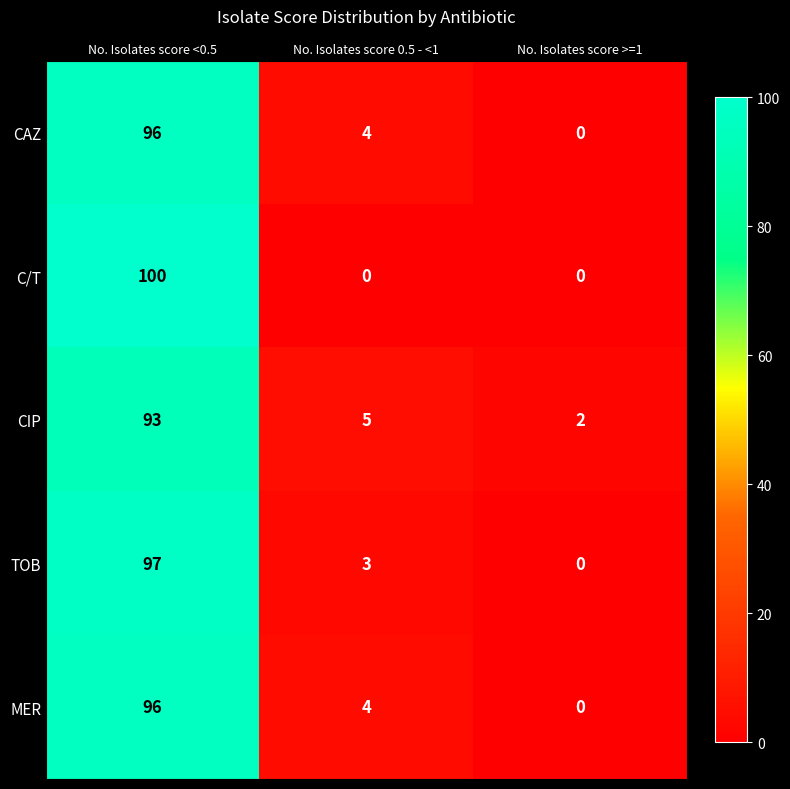

True or false: CIP has a value of 5 at No. Isolates score 0.5 - <1.

True